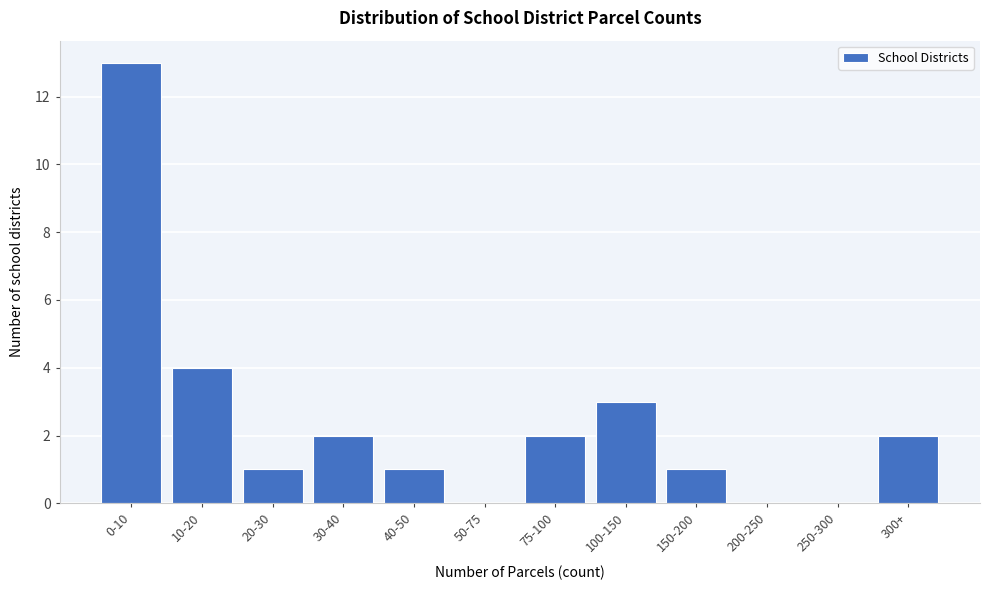

Reading left to right, list all the values displayed in this chart.

0-10=13	10-20=4	20-30=1	30-40=2	40-50=1	50-75=0	75-100=2	100-150=3	150-200=1	200-250=0	250-300=0	300+=2